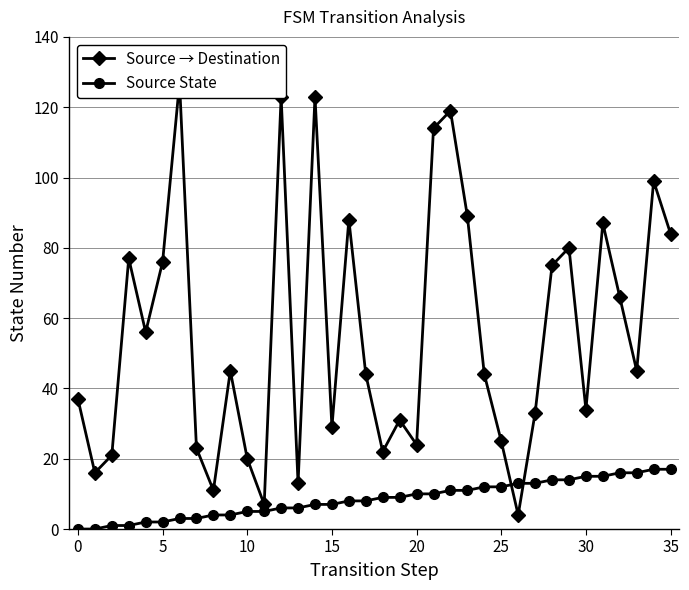

Is it true that Source State equals 12 at 15?

False